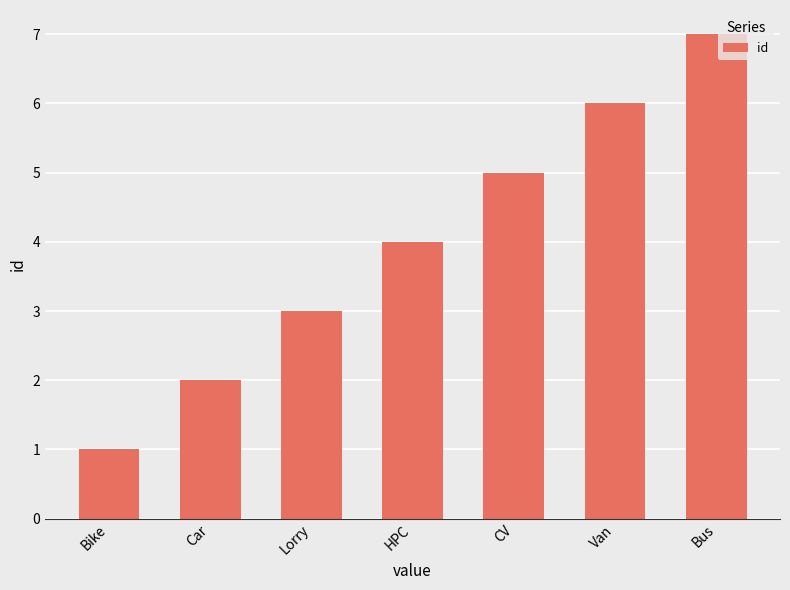

Reading left to right, list all the values displayed in this chart.

1	2	3	4	5	6	7